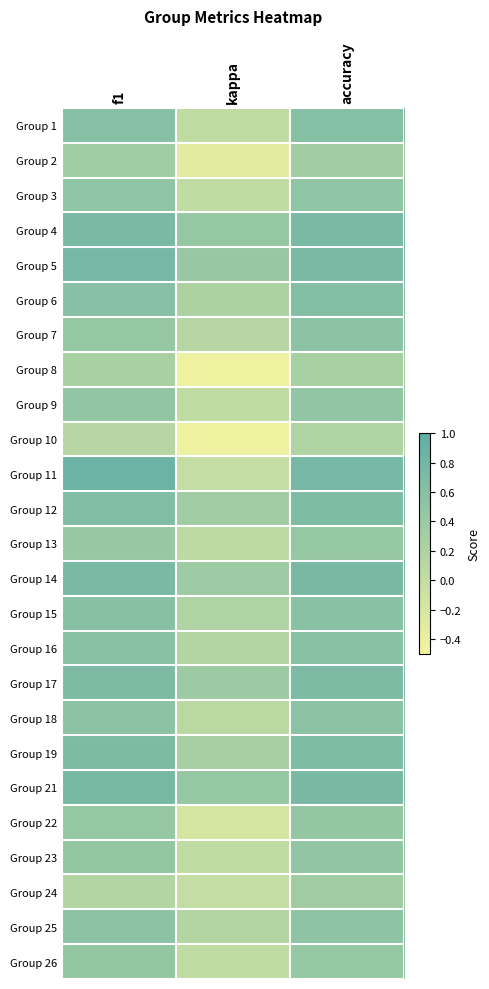

What is the smallest value displayed?

-0.4